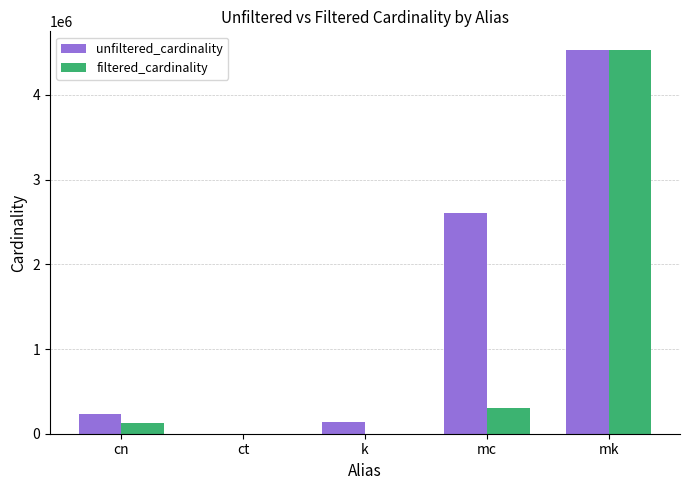

Is it true that unfiltered_cardinality equals 134170 at k?

True